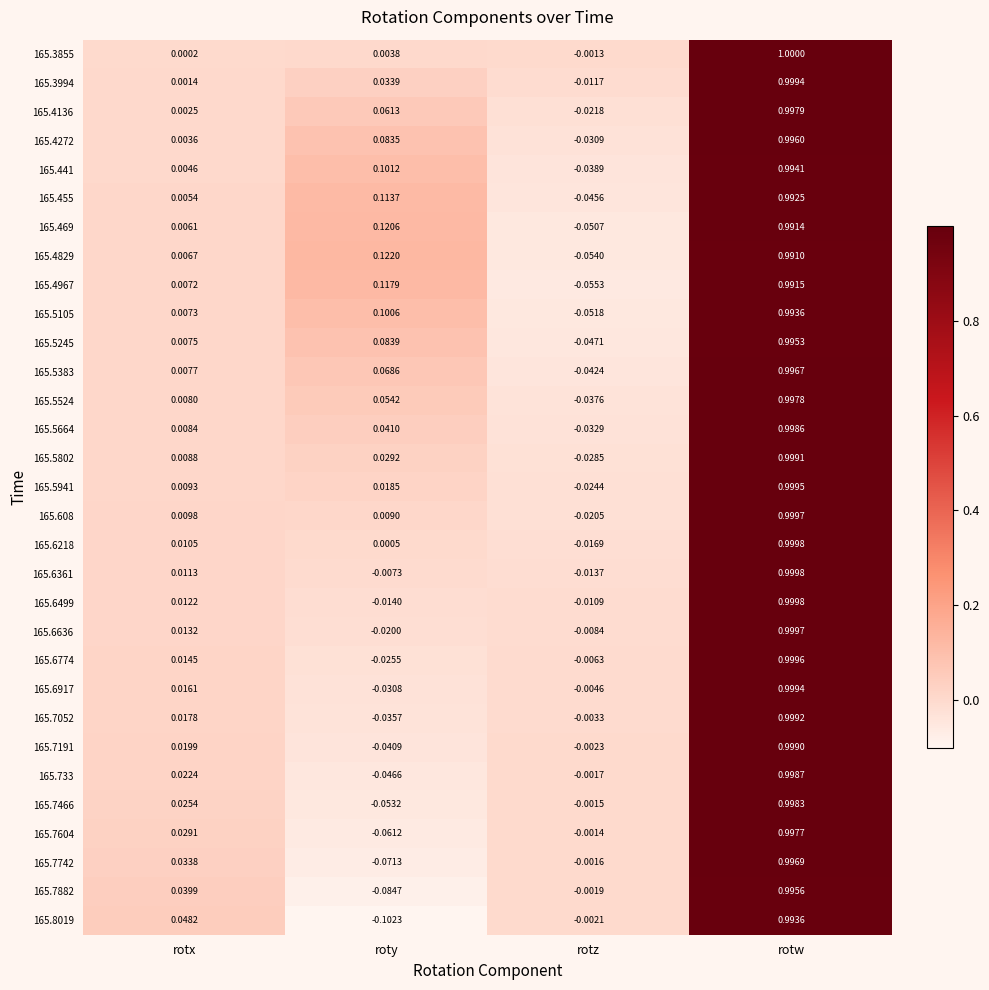

Which category has the lowest value across all series?

roty